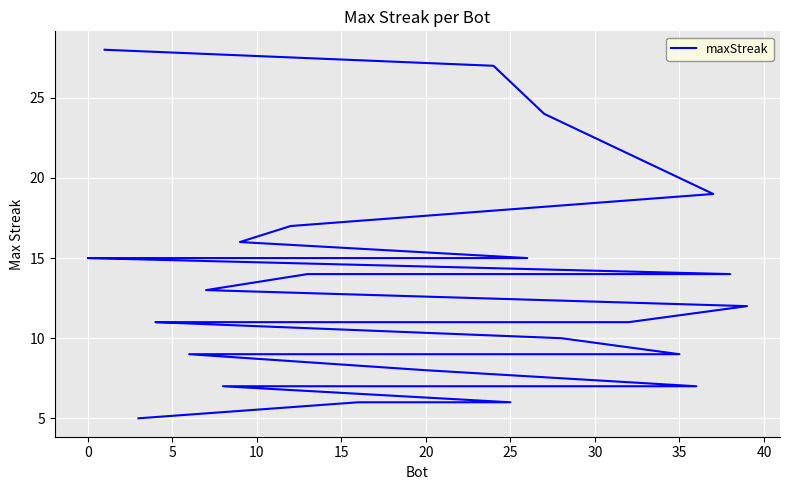

What is the difference between the second highest and second lowest values?

21